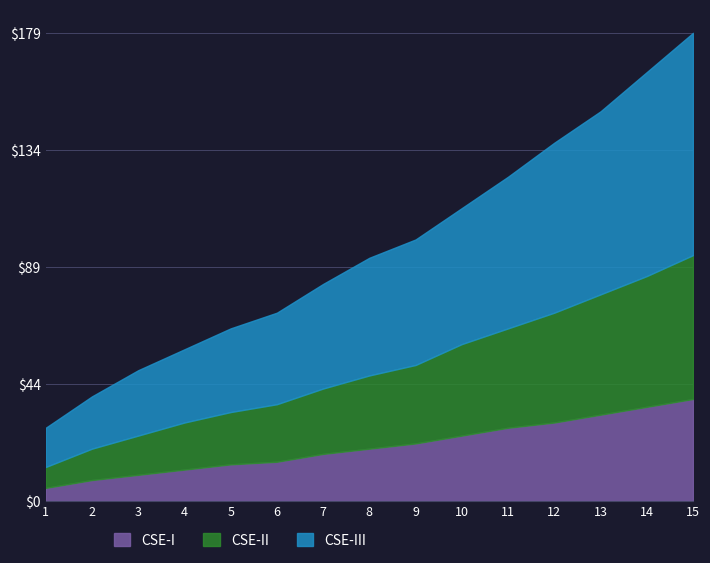

Does the chart have visible grid lines?

Yes